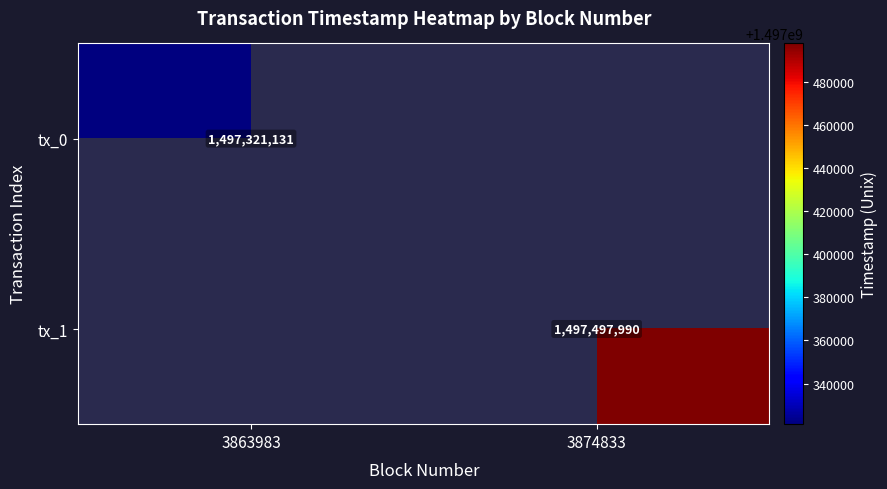

Is the value of tx_1 at 3874833 greater than the value of tx_0 at 3863983?

Yes